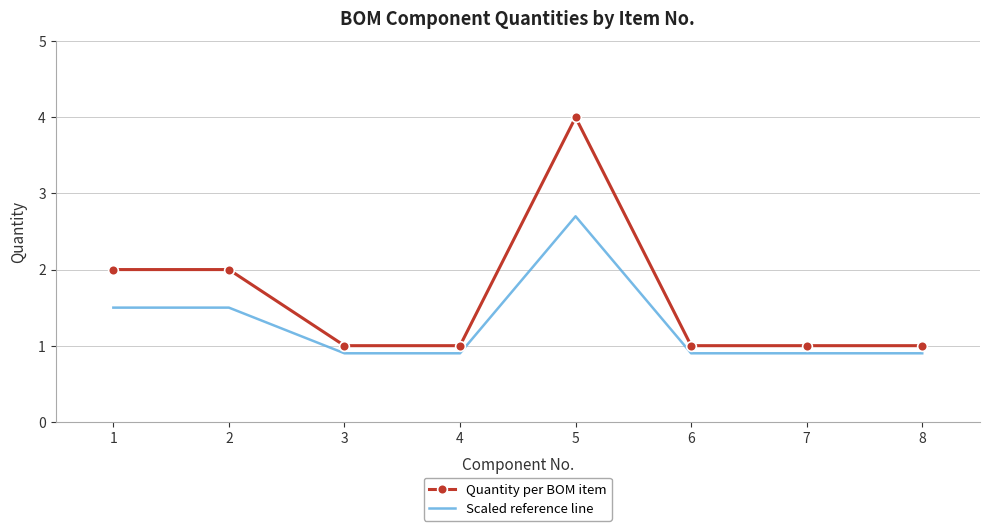

The value of Quantity per BOM item at 2 is 1.3. True or false?

False